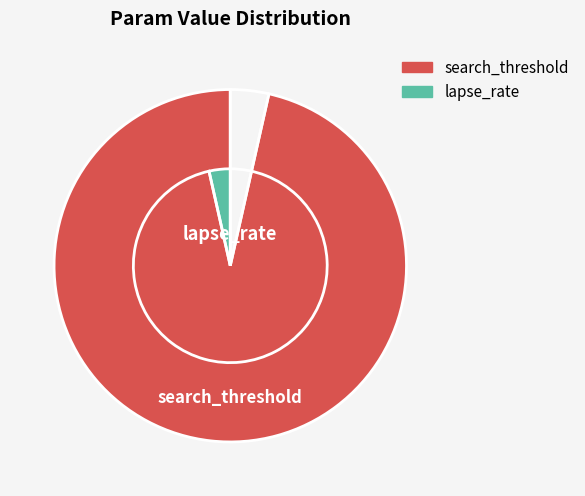

Does 9 represent more than half of the total?

No